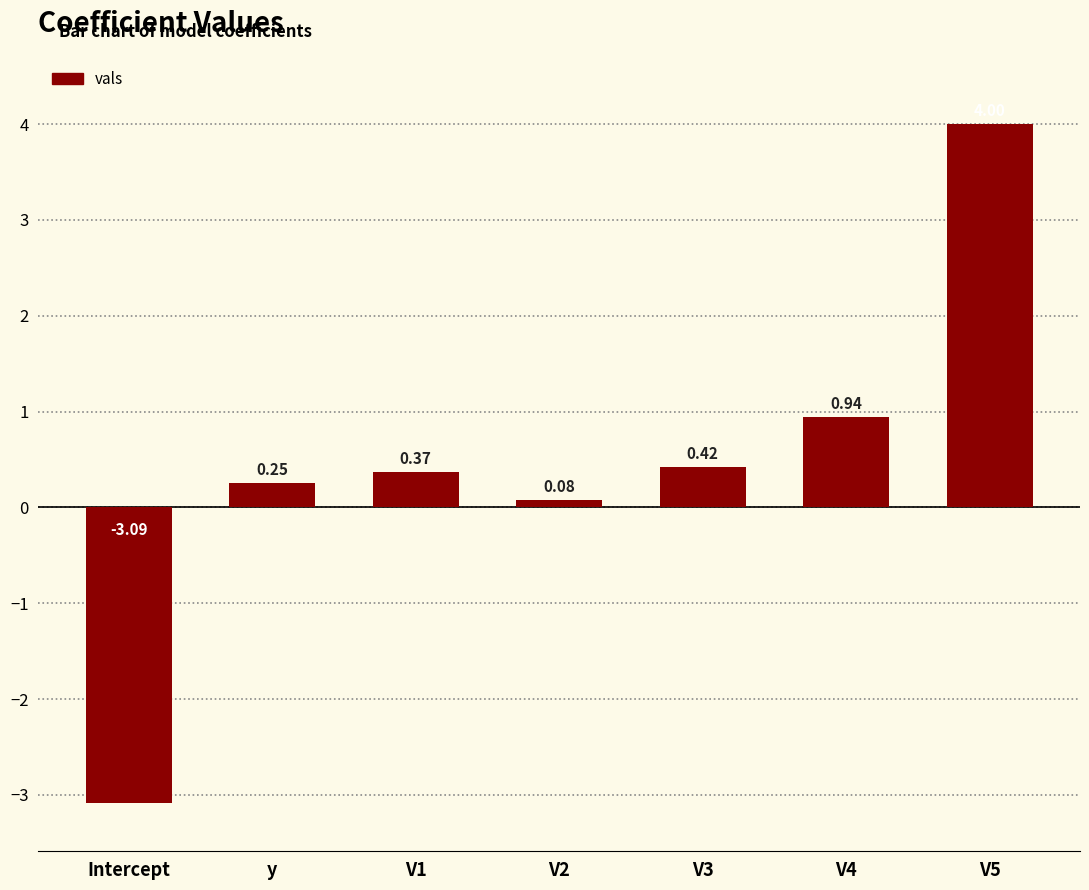

What is the label of the 6th bar from the left?

V4